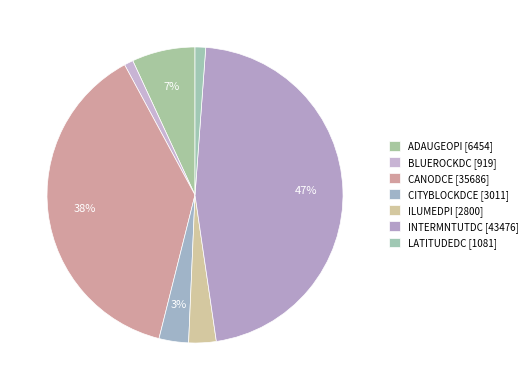

The LATITUDEDC slice represents 11% of the pie. True or false?

False